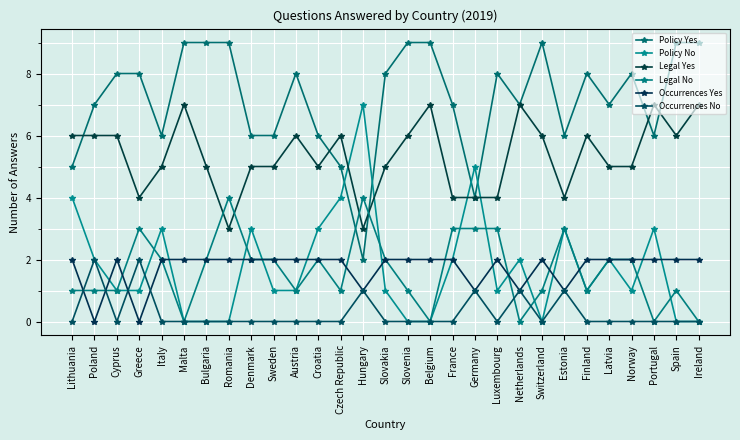

Which series has the largest range (max minus min)?

Policy Yes